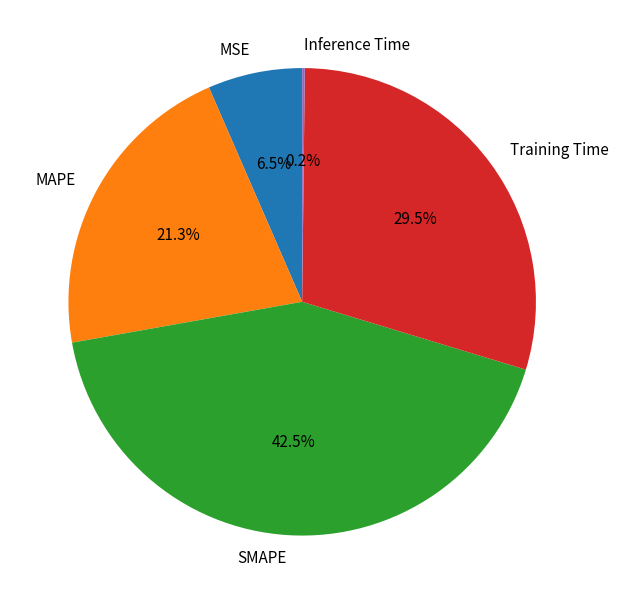

The MAPE slice represents 35% of the pie. True or false?

False